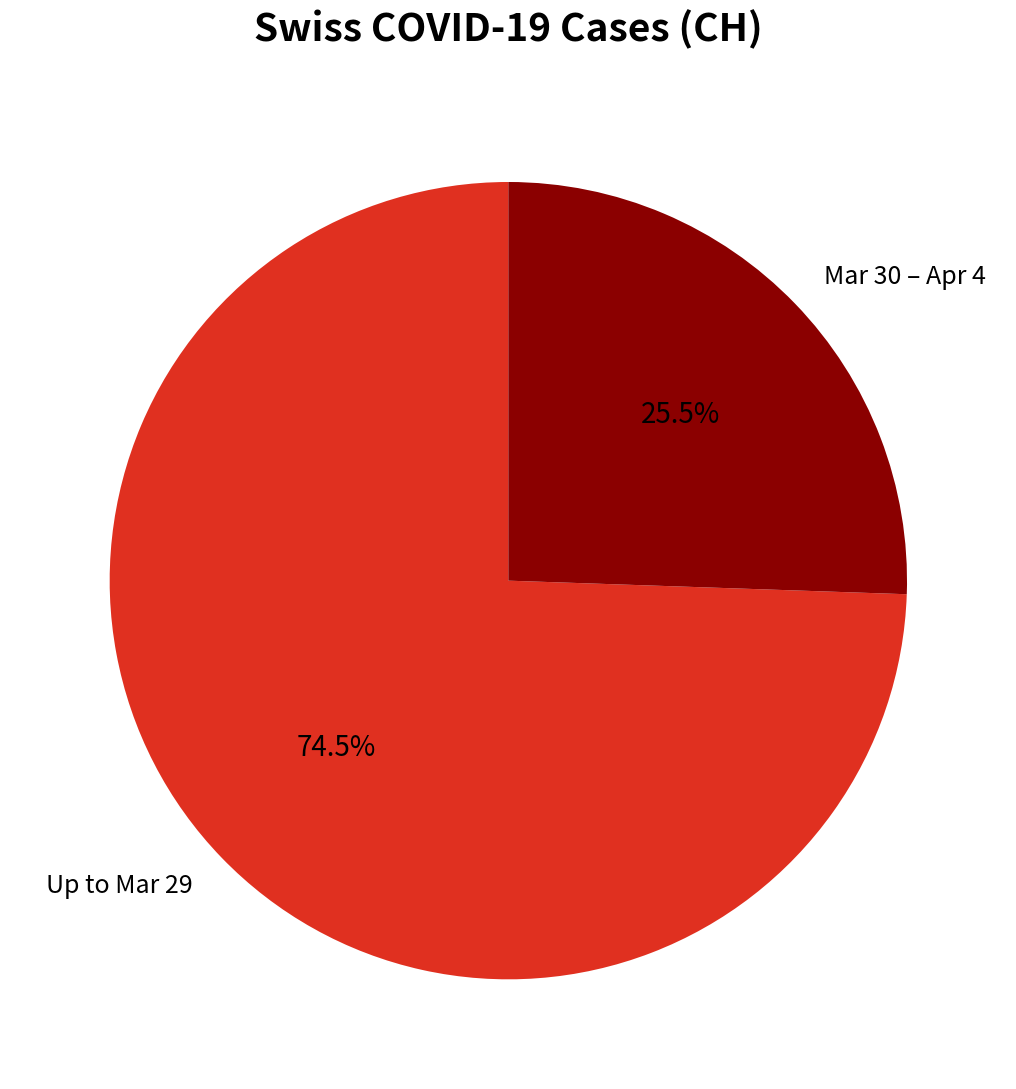

What is the largest slice in the pie chart?

Up to Mar 29